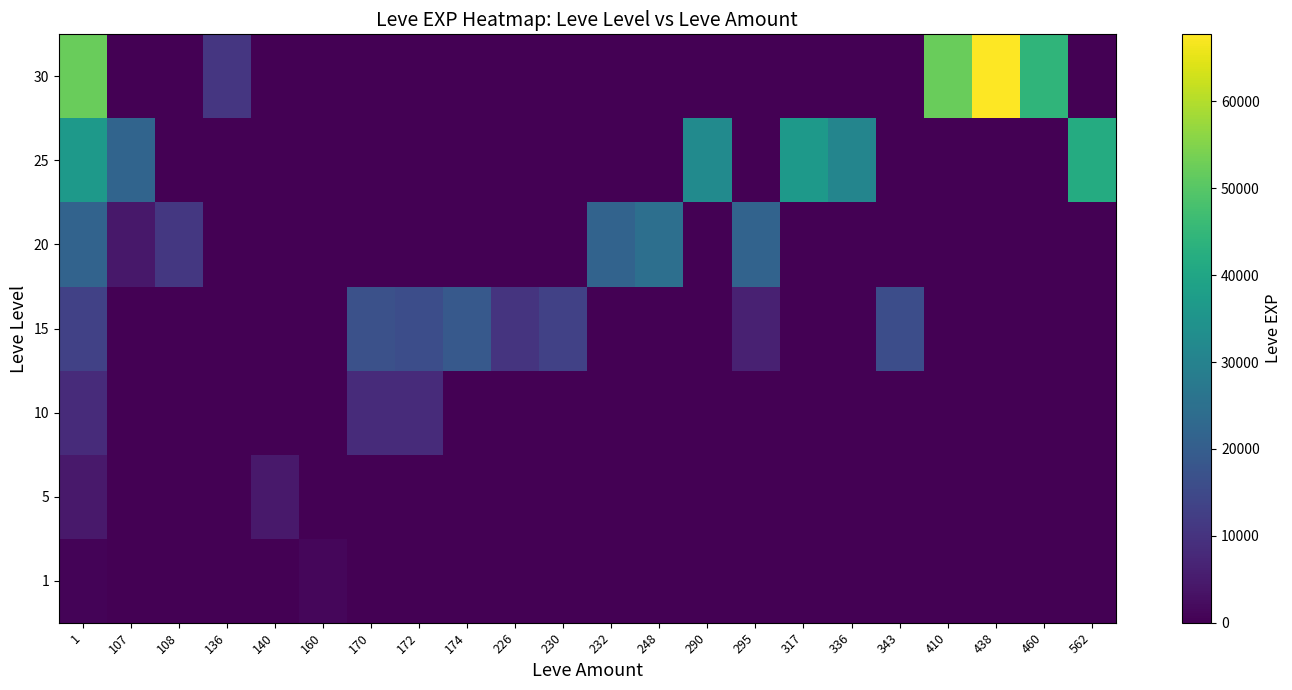

Which series has the largest range (max minus min)?

30